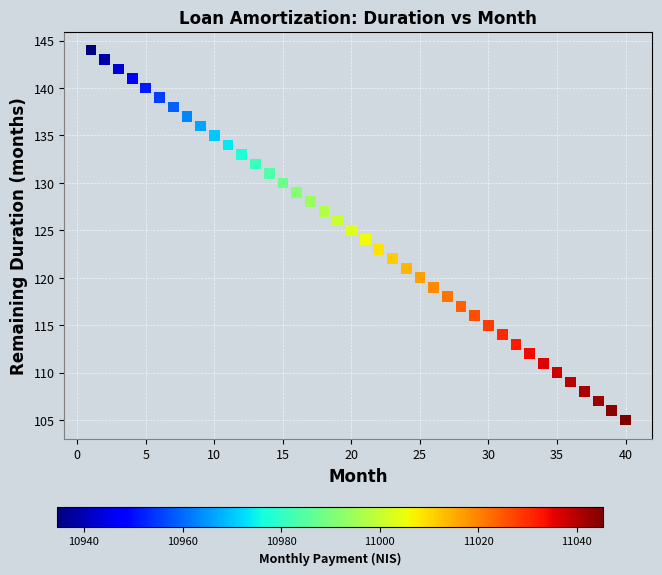

What is the range of X values (max minus min)?

39